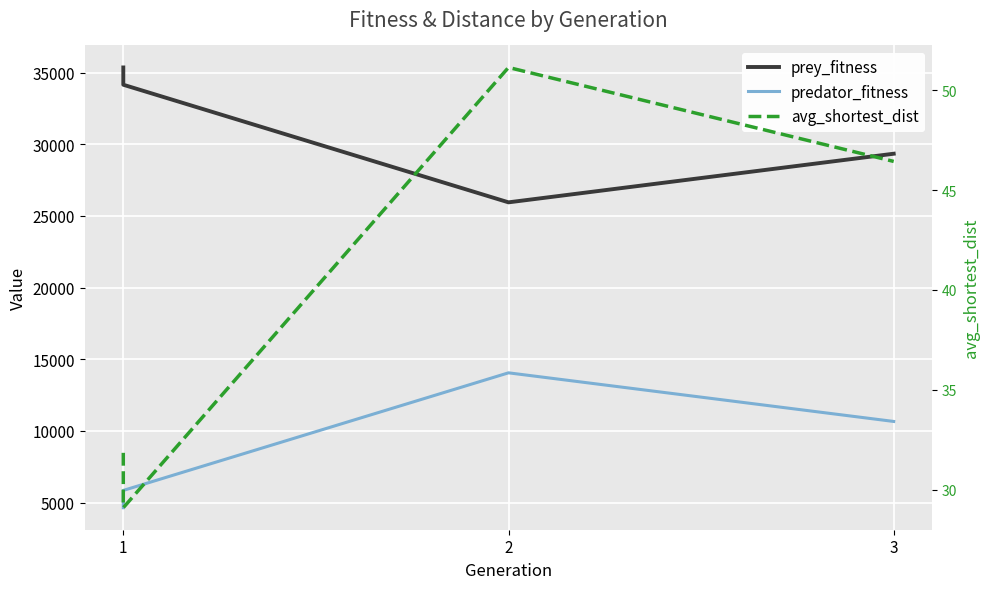

True or false: avg_shortest_dist has more than 0 interior local peaks.

True